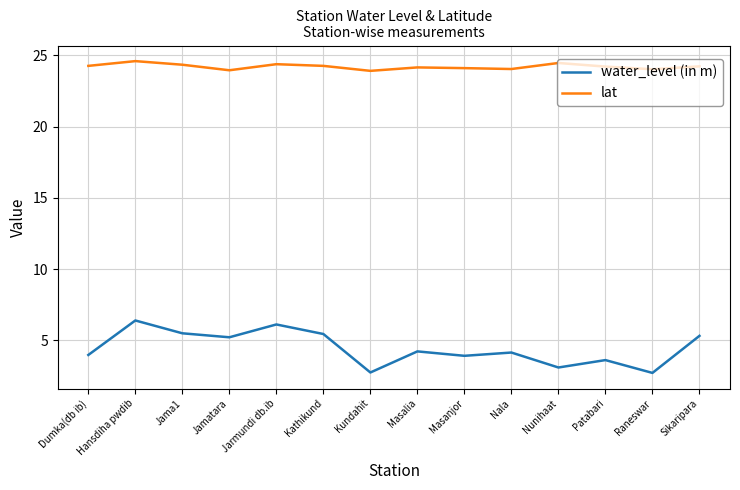

What is the approximate value of lat at Patabari?

24.2